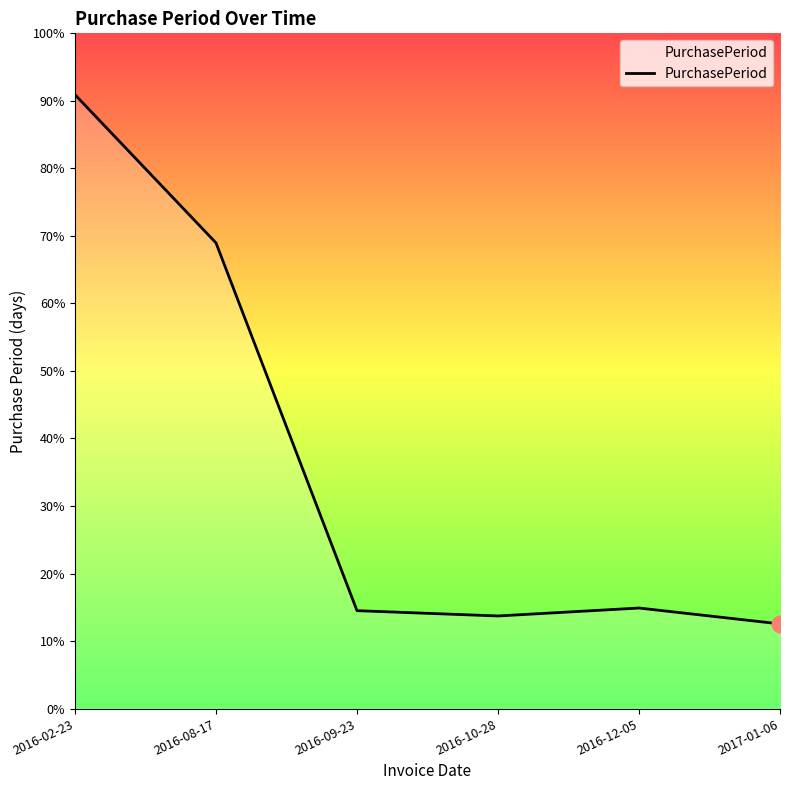

Does the chart have visible grid lines?

No